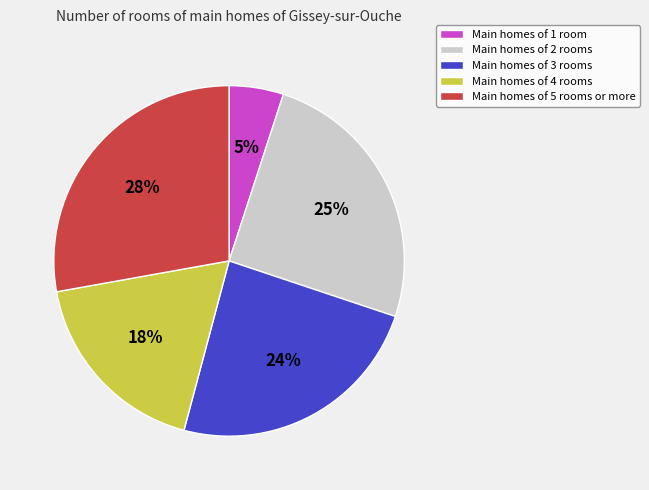

Does Main homes of 1 room account for over 50% of the chart?

No